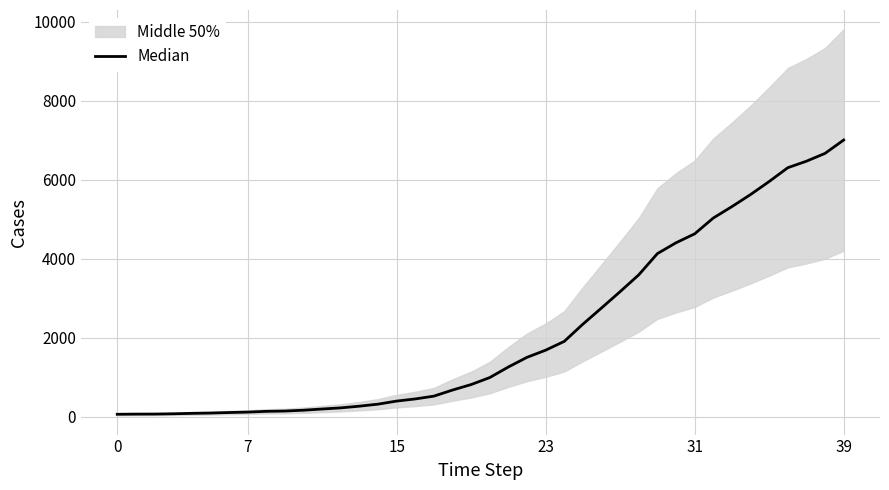

How many lines are shown in the chart?

1